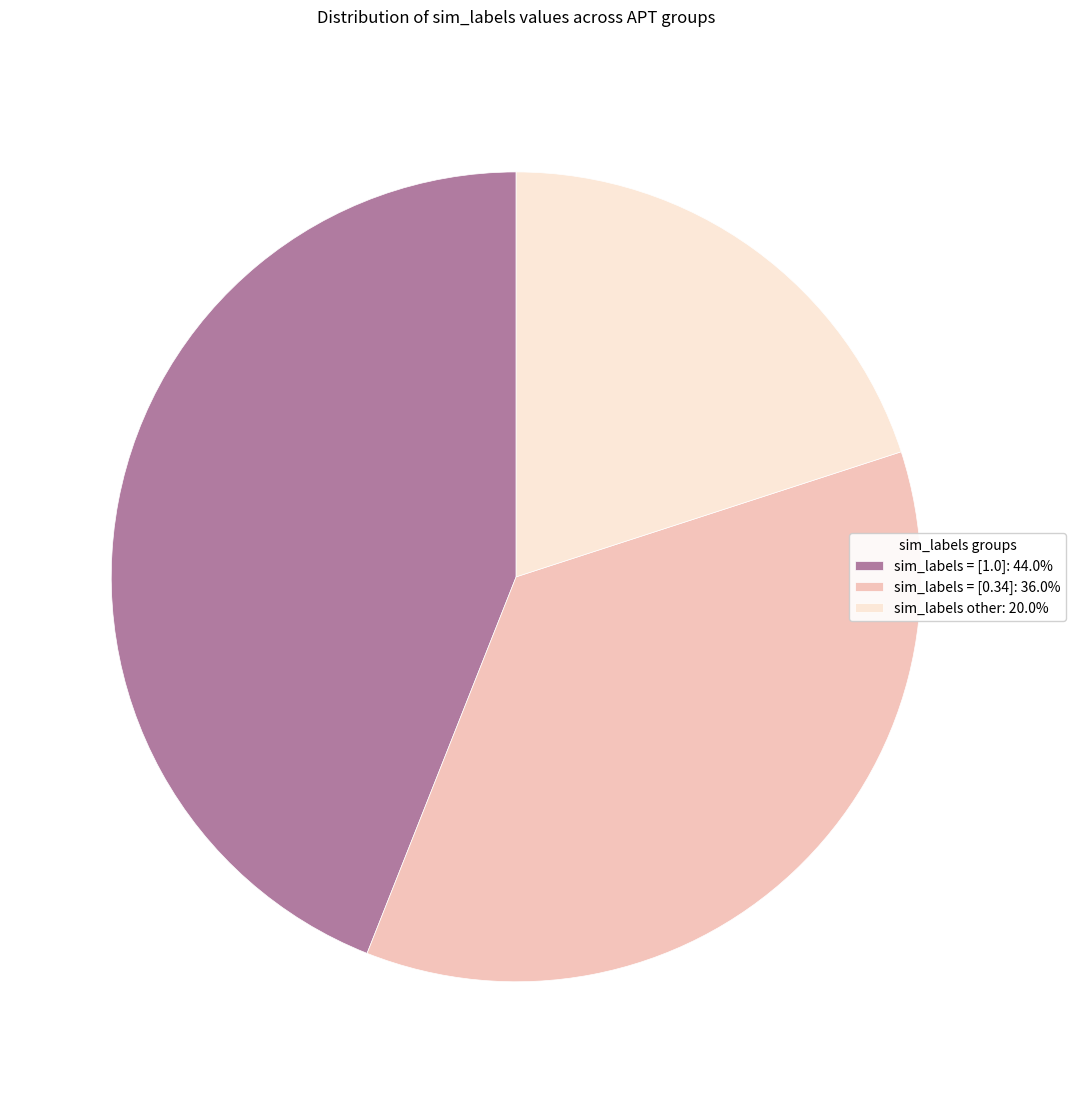

Is the sum of sim_labels = [0.34] and sim_labels other greater than half?

Yes